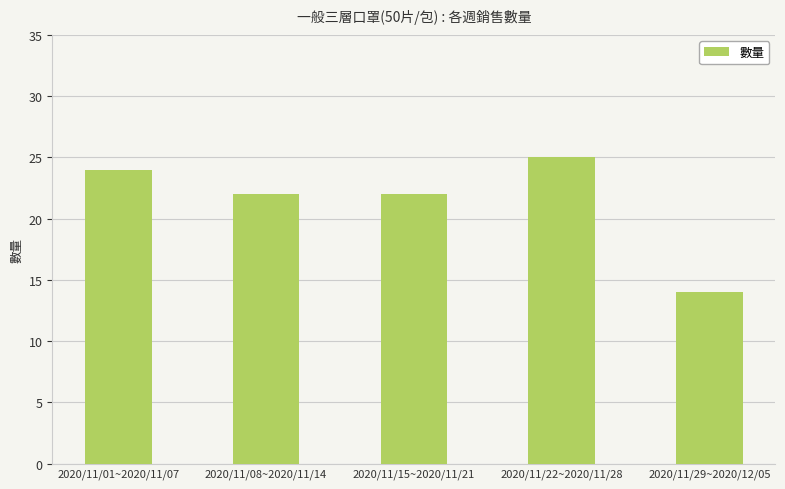

Where does the data first go above 22?

2020/11/01~2020/11/07